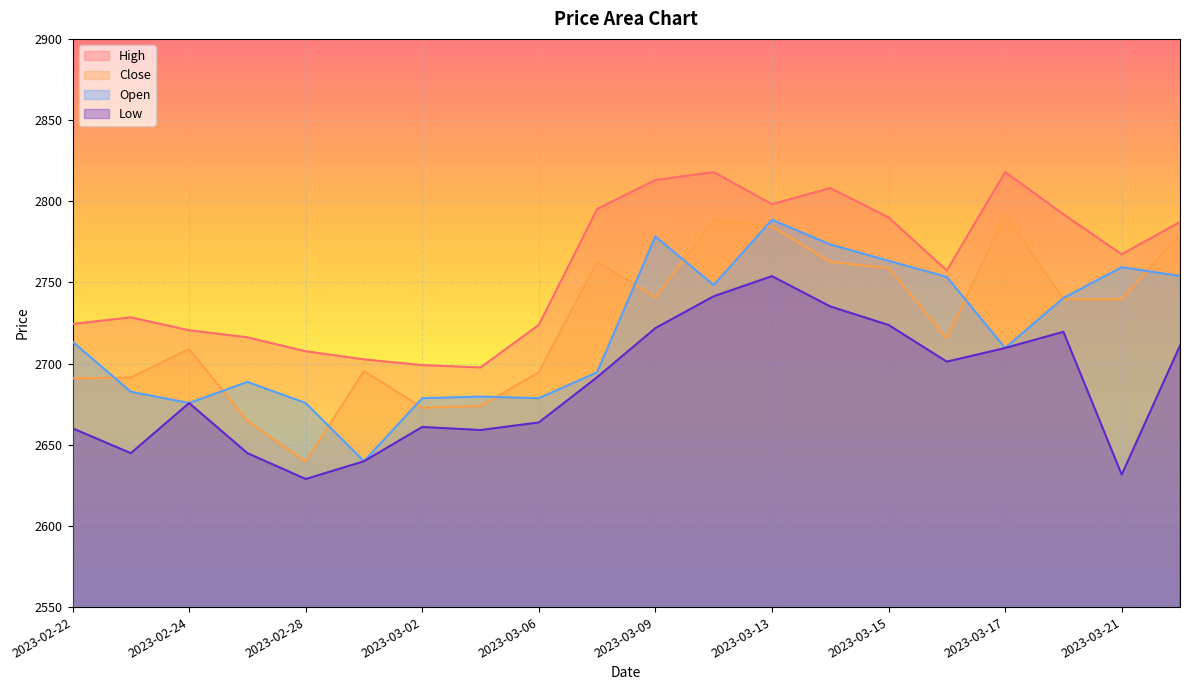

What is the total value across all series at 2023-03-15?

11036.0